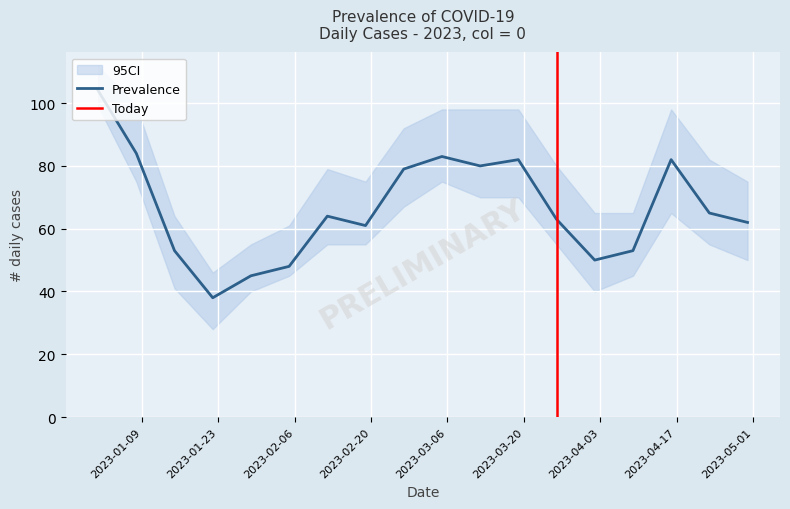

Reading right to left, what are all the values shown in this chart?

Prevalence: 62	65	82	53	50	63	82	80	83	79	61	64	48	45	38	53	84	104
CI_lower: 50	55	65	45	40	55	70	70	75	67	55	55	45	40	28	41	75	99
CI_upper: 75	82	98	65	65	80	98	98	98	92	75	79	61	55	46	64	99	112